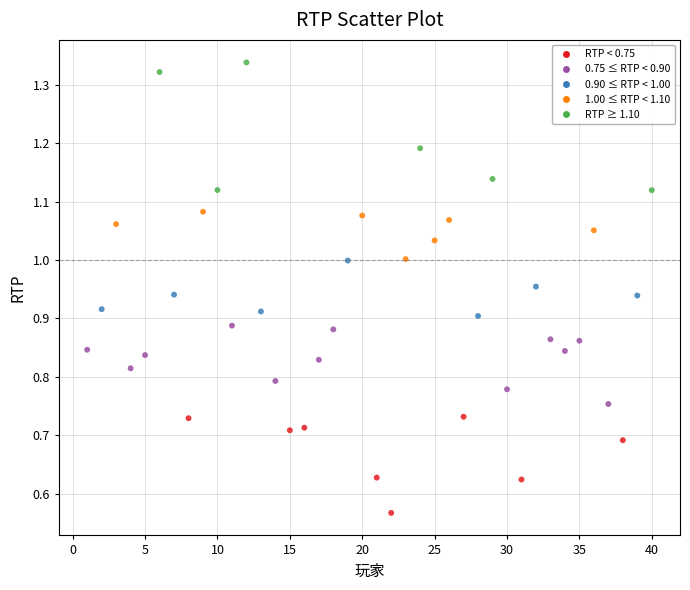

What is the range of X values (max minus min)?

39.0